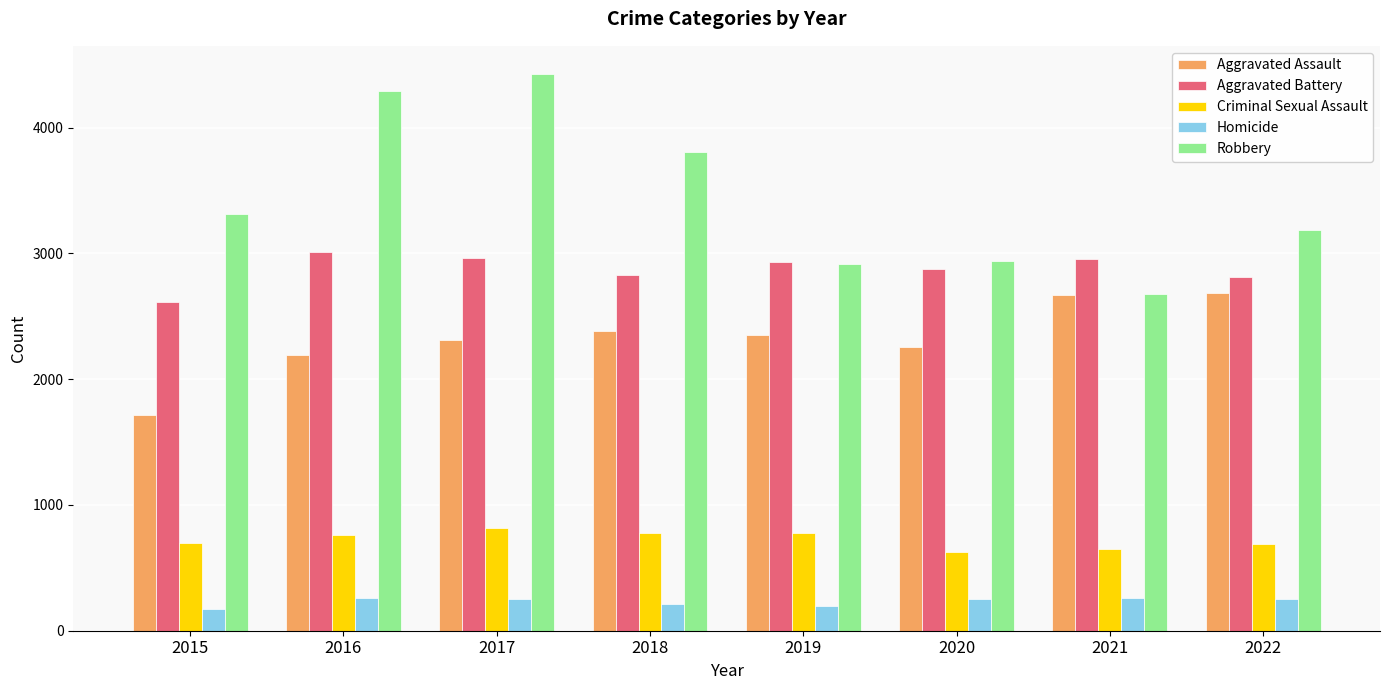

Is it true that Aggravated Battery equals 2876 at 2020?

True